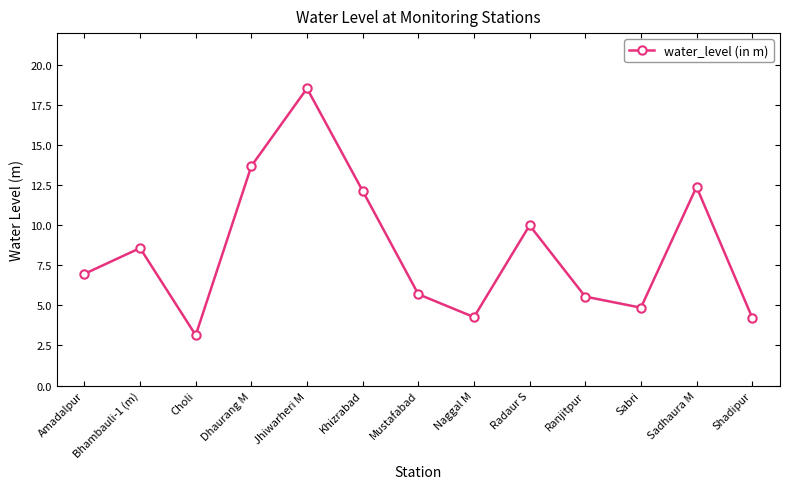

Is it true that the value at Sadhaura M is 16.2?

False